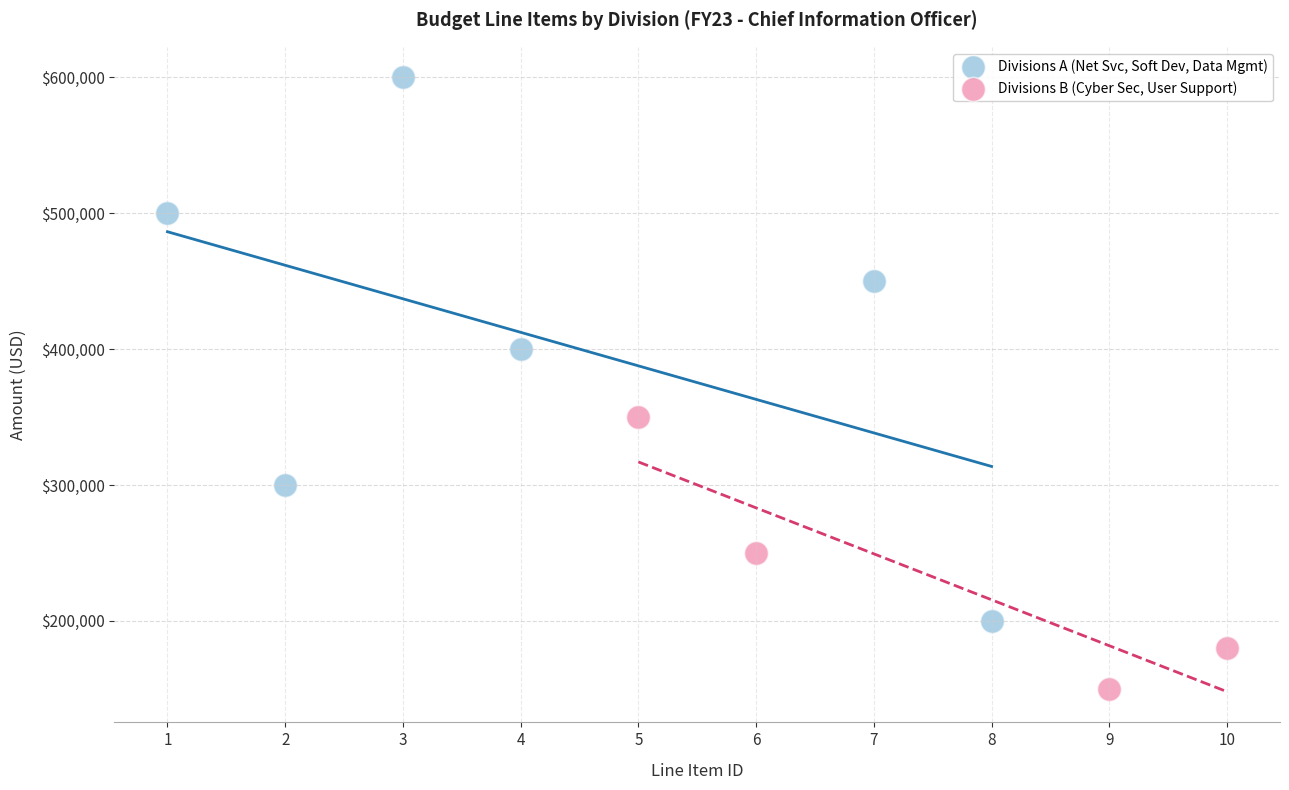

Which series has the widest spread of Y values?

Divisions A (Net Svc, Soft Dev, Data Mgmt)